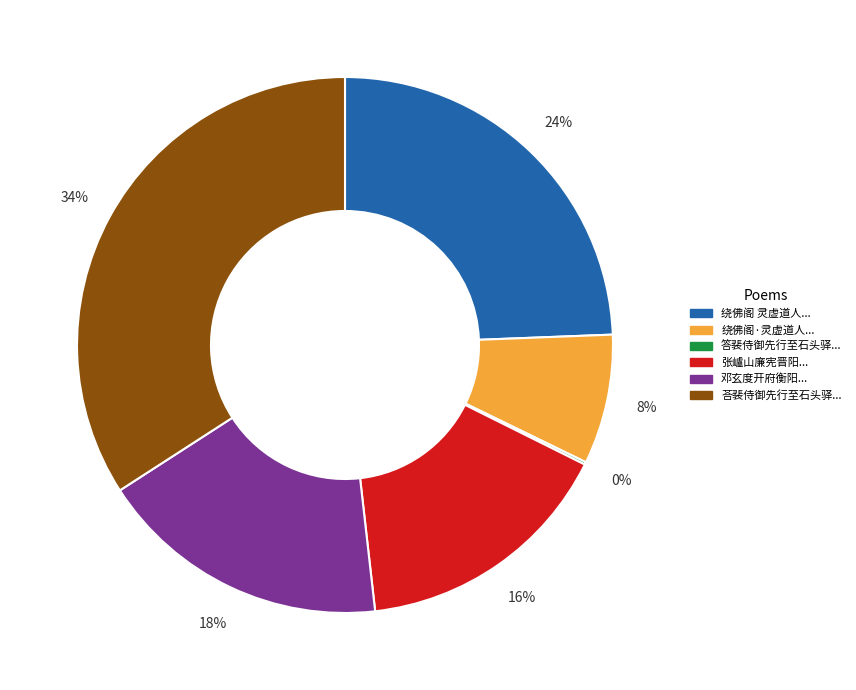

To the nearest percent, what is the difference between the largest and smallest slice percentages?

34%